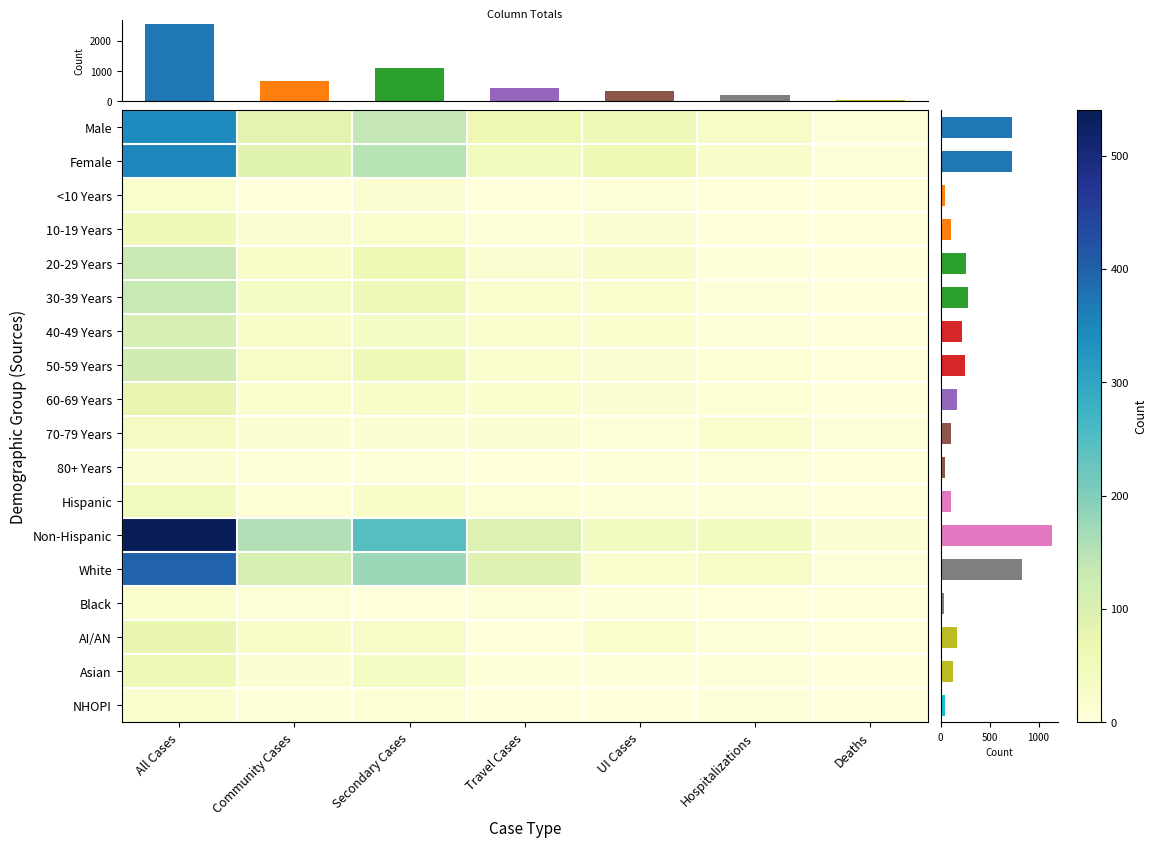

What is the sum of the Male values at All Cases and Community Cases?

431